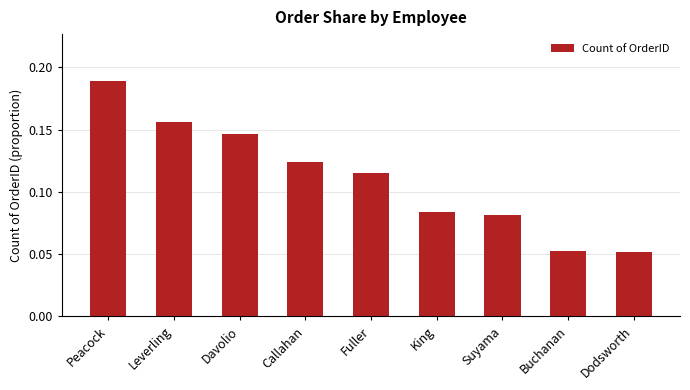

What position from the right is King?

4